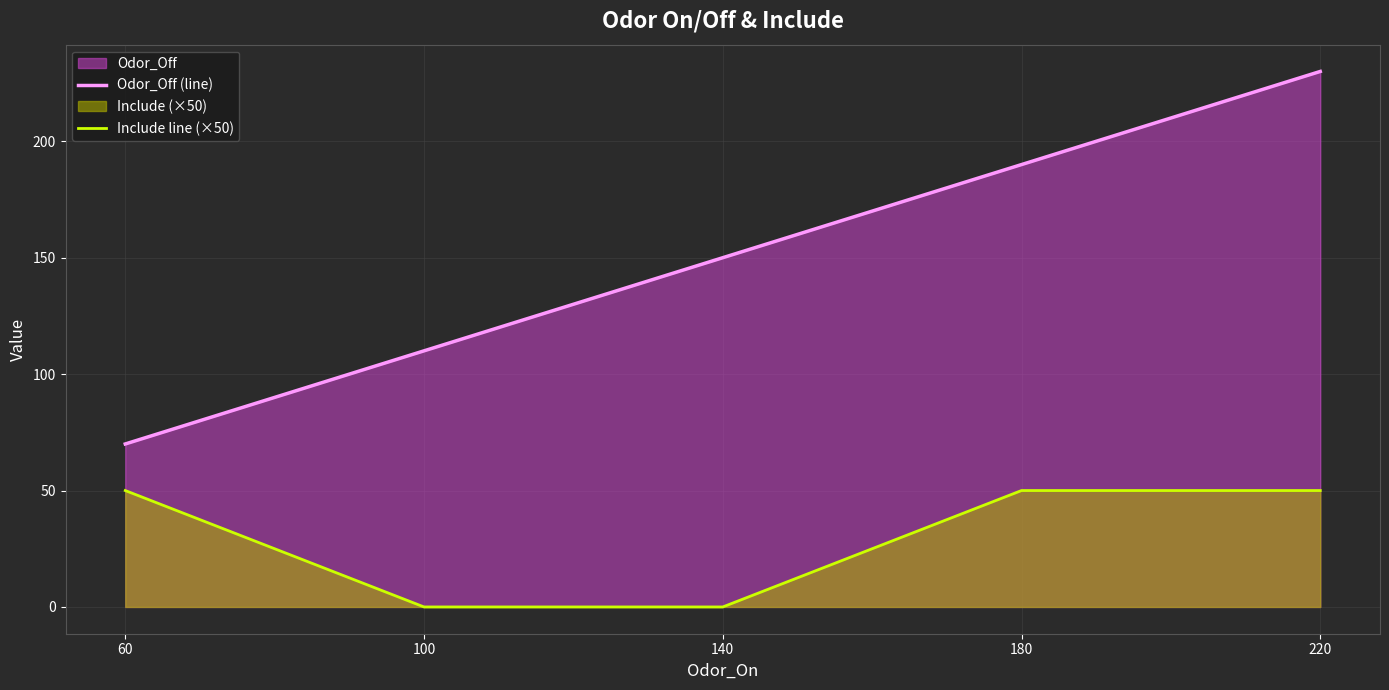

What is the spread (max minus min) of values at 100?

110